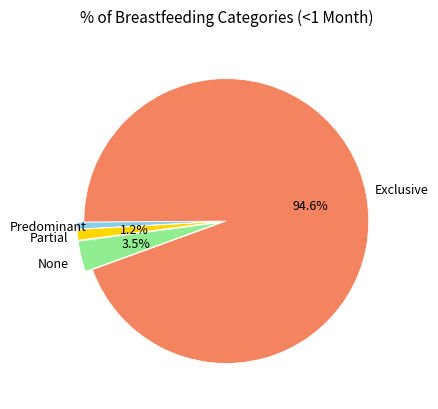

Is the sum of None and Predominant greater than half?

No